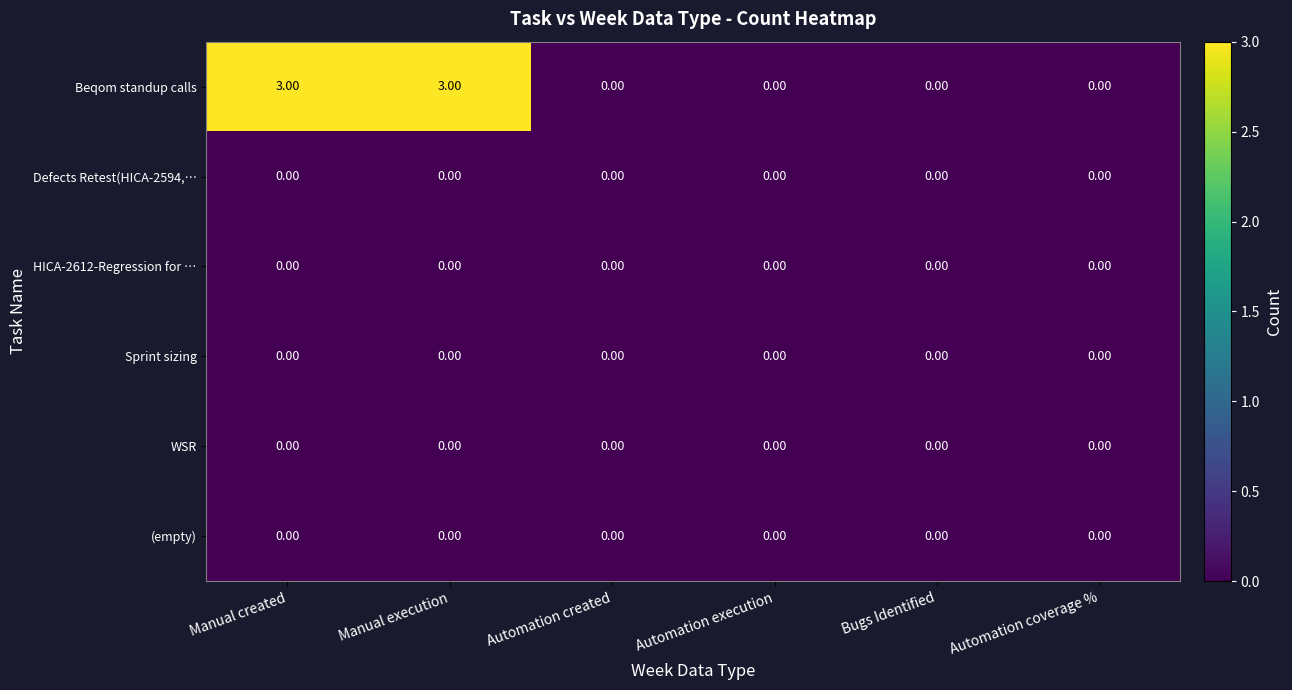

What is the maximum value shown in the chart?

3